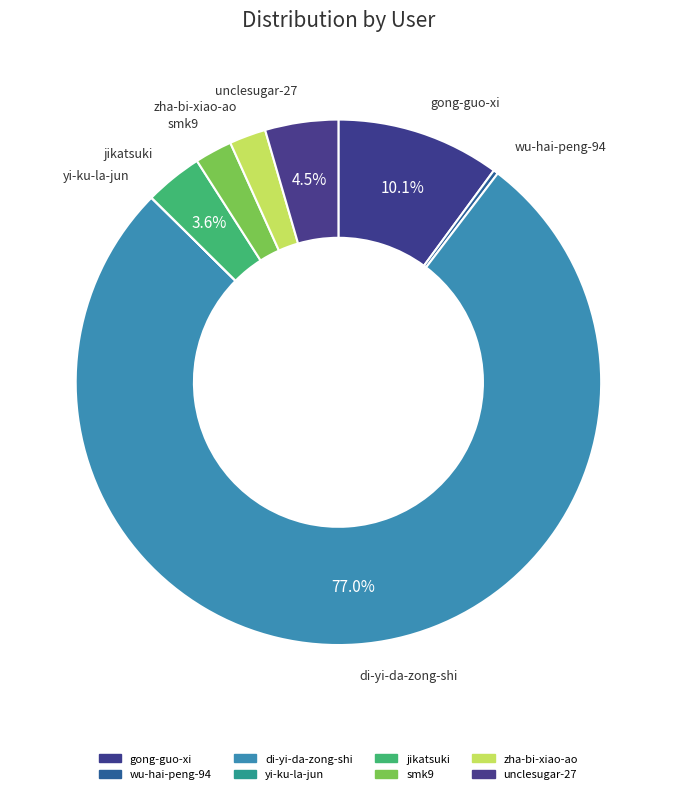

What is the largest slice in the pie chart?

di-yi-da-zong-shi